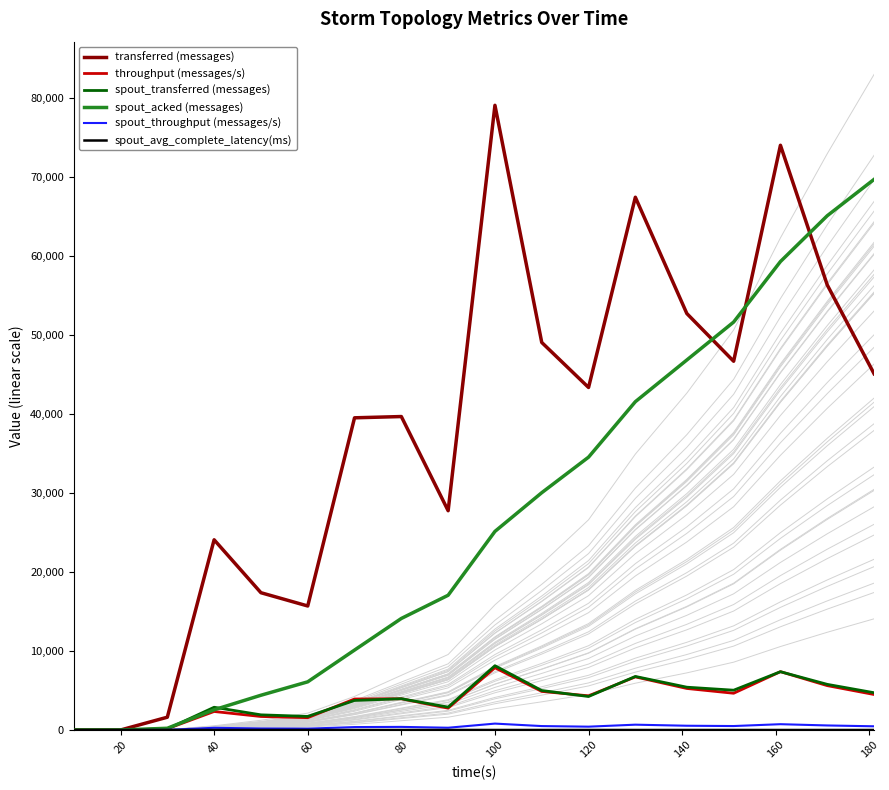

In throughput (messages/s), how many points are lower than both neighbors (excluding endpoints)?

4